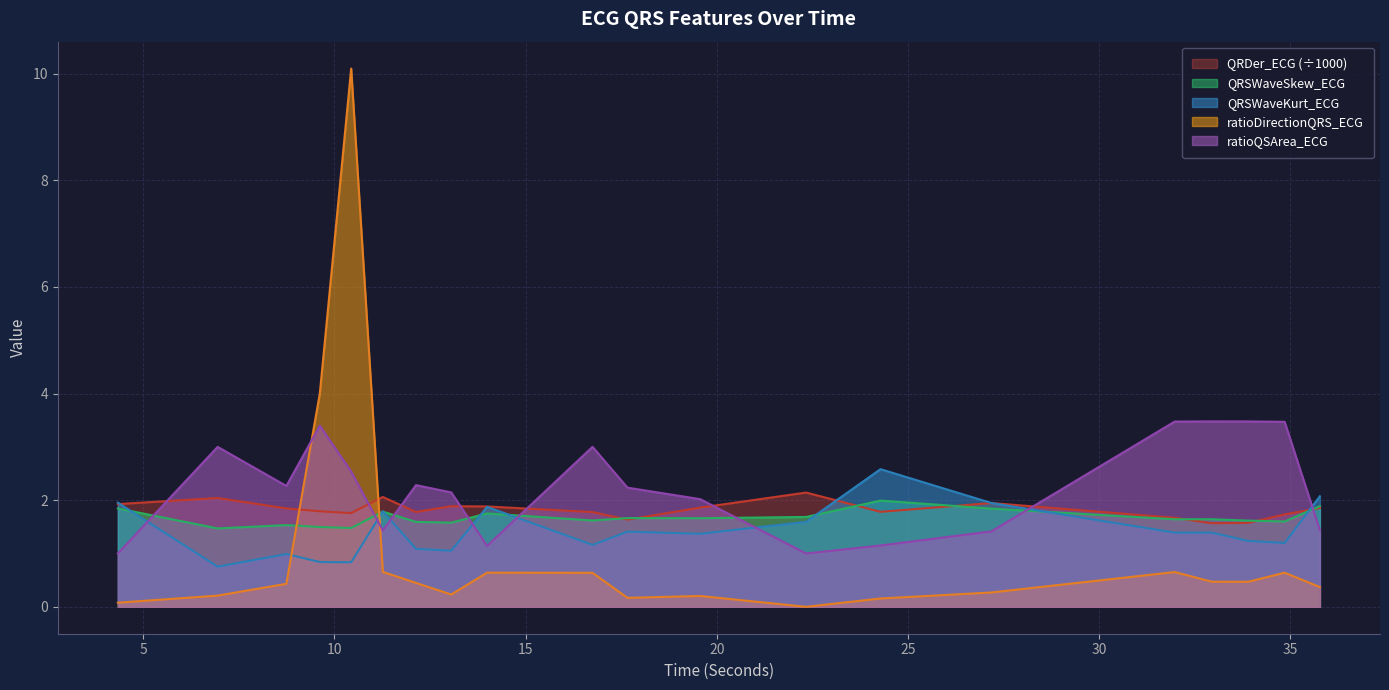

Is the value of QRDer_ECG at 16.75 greater than the value of QRSWaveKurt_ECG at 9.6171875?

Yes